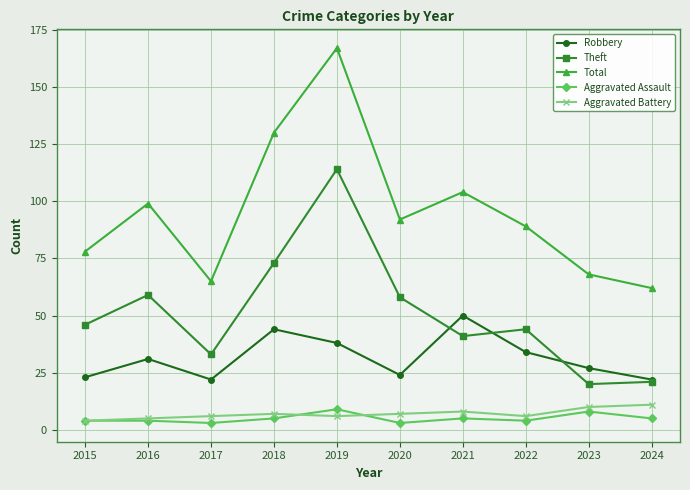

At how many categories does at least one series exceed 4?

10